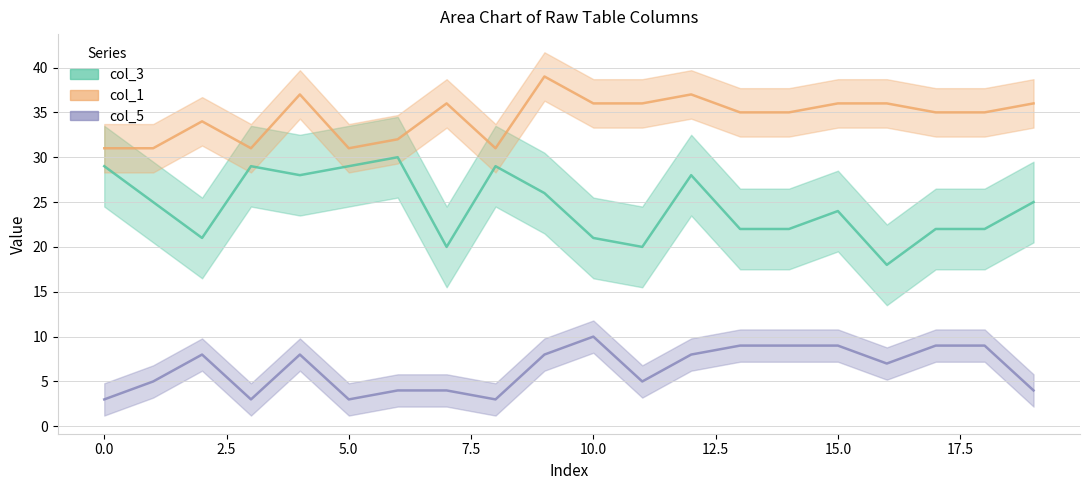

What is the total value across all series at 19?

65